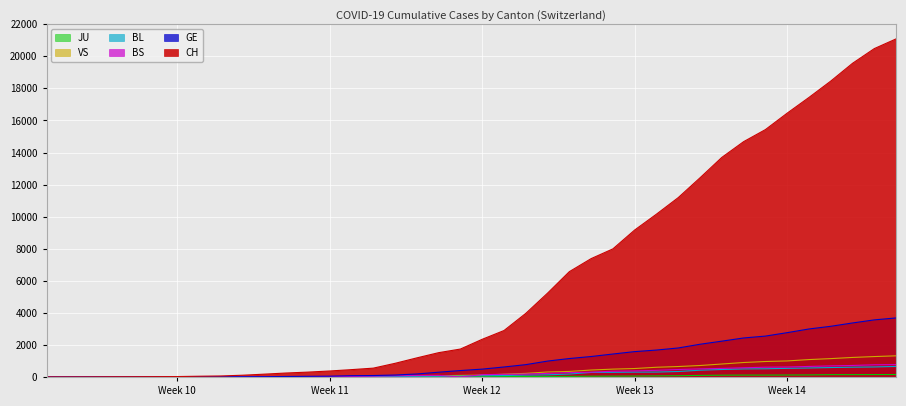

How many series are shown in this chart?

6